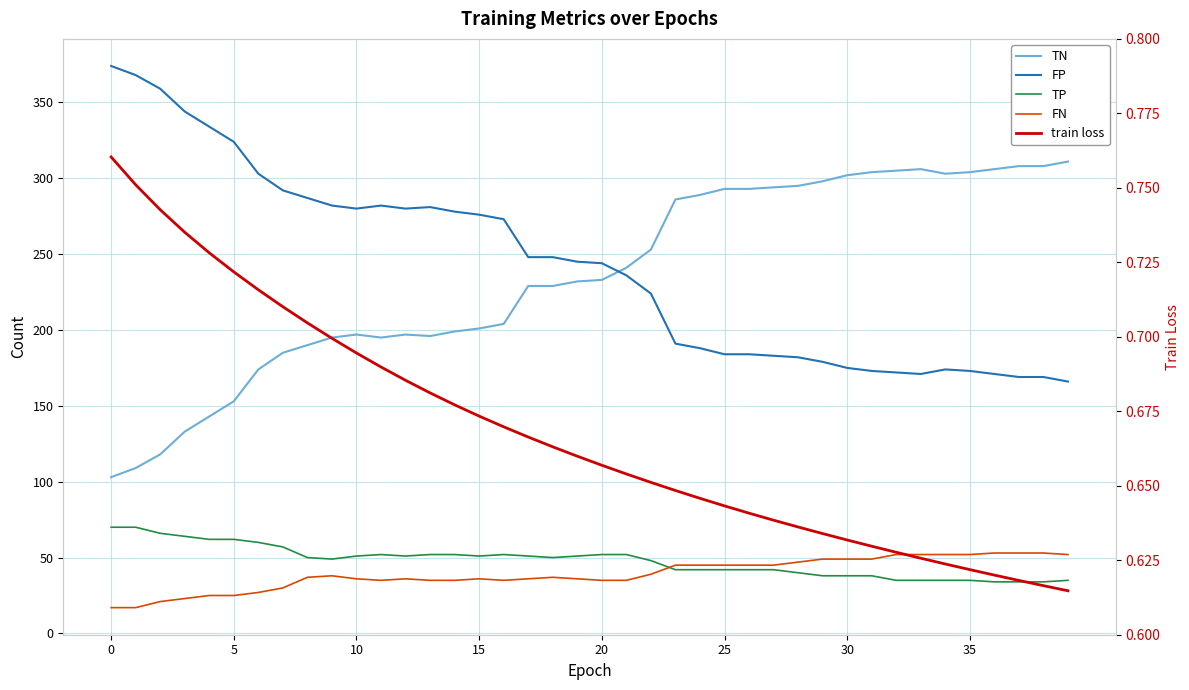

Reading left to right, extract all data points from this chart.

TN: 103.0	109.0	118.0	133.0	143.0	153.0	174.0	185.0	190.0	195.0	197.0	195.0	197.0	196.0	199.0	201.0	204.0	229.0	229.0	232.0	233.0	241.0	253.0	286.0	289.0	293.0	293.0	294.0	295.0	298.0	302.0	304.0	305.0	306.0	303.0	304.0	306.0	308.0	308.0	311.0
FP: 374.0	368.0	359.0	344.0	334.0	324.0	303.0	292.0	287.0	282.0	280.0	282.0	280.0	281.0	278.0	276.0	273.0	248.0	248.0	245.0	244.0	236.0	224.0	191.0	188.0	184.0	184.0	183.0	182.0	179.0	175.0	173.0	172.0	171.0	174.0	173.0	171.0	169.0	169.0	166.0
TP: 70.0	70.0	66.0	64.0	62.0	62.0	60.0	57.0	50.0	49.0	51.0	52.0	51.0	52.0	52.0	51.0	52.0	51.0	50.0	51.0	52.0	52.0	48.0	42.0	42.0	42.0	42.0	42.0	40.0	38.0	38.0	38.0	35.0	35.0	35.0	35.0	34.0	34.0	34.0	35.0
FN: 17.0	17.0	21.0	23.0	25.0	25.0	27.0	30.0	37.0	38.0	36.0	35.0	36.0	35.0	35.0	36.0	35.0	36.0	37.0	36.0	35.0	35.0	39.0	45.0	45.0	45.0	45.0	45.0	47.0	49.0	49.0	49.0	52.0	52.0	52.0	52.0	53.0	53.0	53.0	52.0
train loss: 0.8	0.8	0.7	0.7	0.7	0.7	0.7	0.7	0.7	0.7	0.7	0.7	0.7	0.7	0.7	0.7	0.7	0.7	0.7	0.7	0.7	0.7	0.7	0.6	0.6	0.6	0.6	0.6	0.6	0.6	0.6	0.6	0.6	0.6	0.6	0.6	0.6	0.6	0.6	0.6